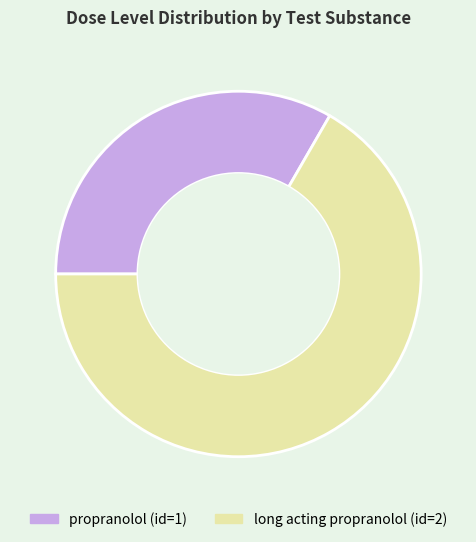

Does long acting propranolol (id=2) account for over 50% of the chart?

Yes